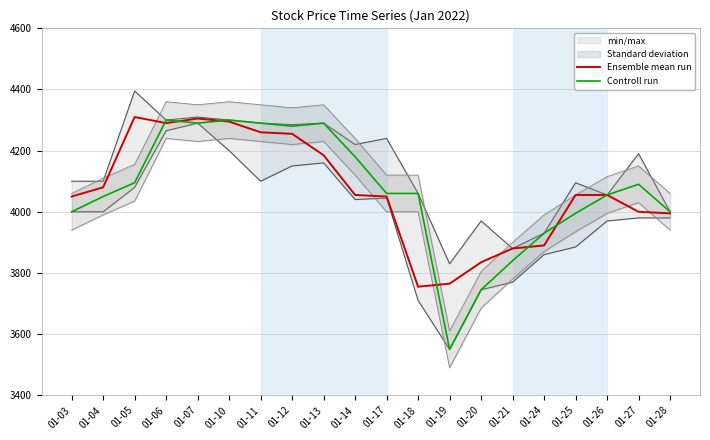

What is the smallest value displayed?

3550